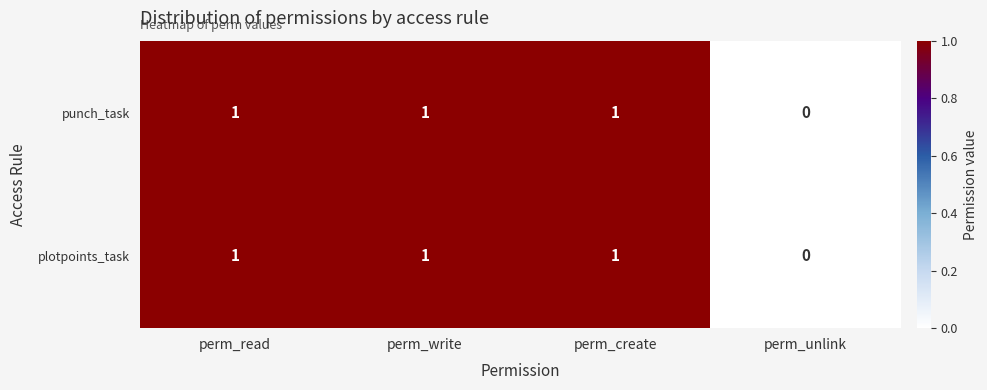

Where is plotpoints_task nearest to the value 0?

perm_unlink